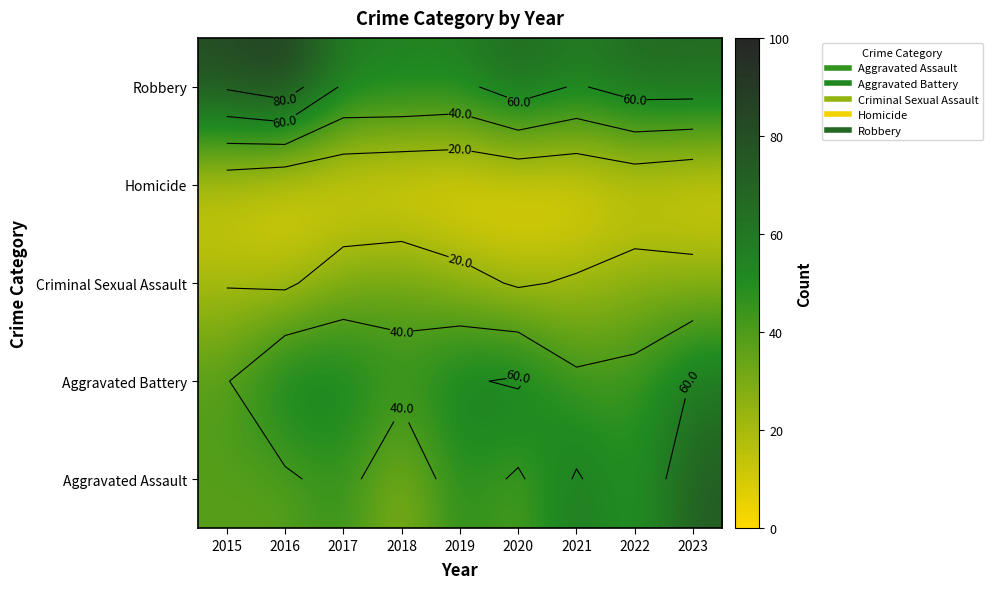

Between 2019 and 2021, which series saw the biggest shift?

Aggravated Battery